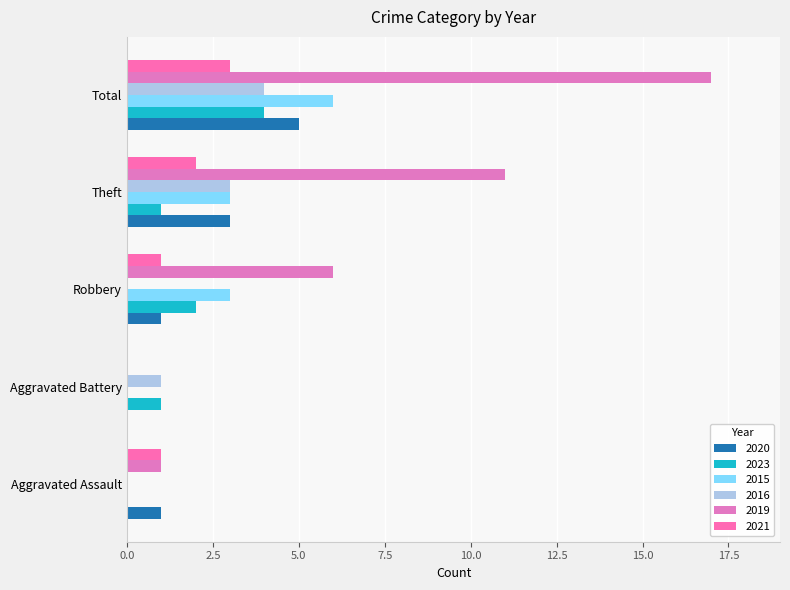

How many values in 2019 are above zero?

4